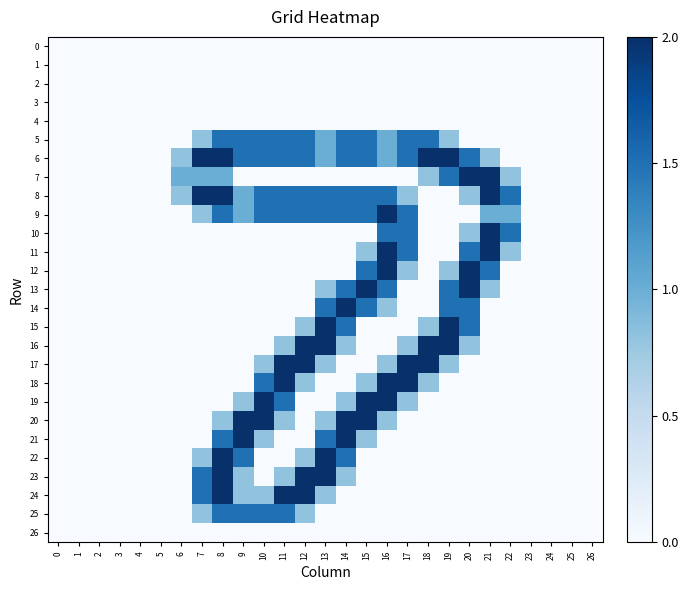

What is the greatest value displayed?

2.0